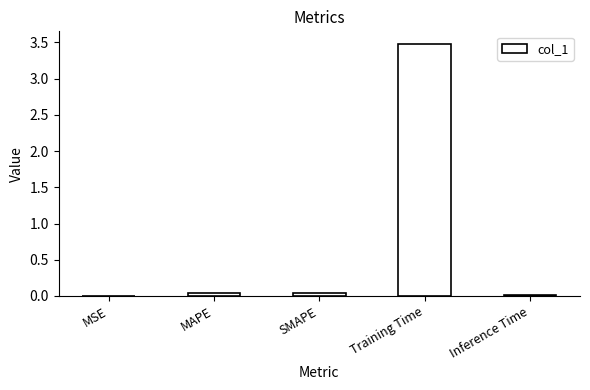

What is the greatest value displayed?

3.5